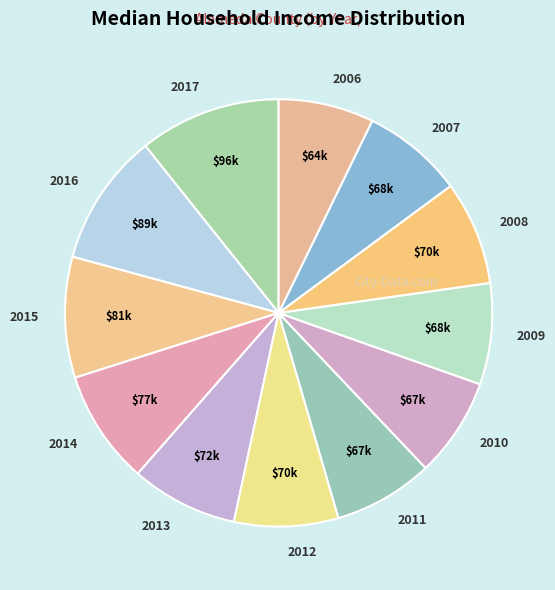

Combined, do 2014 and 2009 account for over 50%?

No